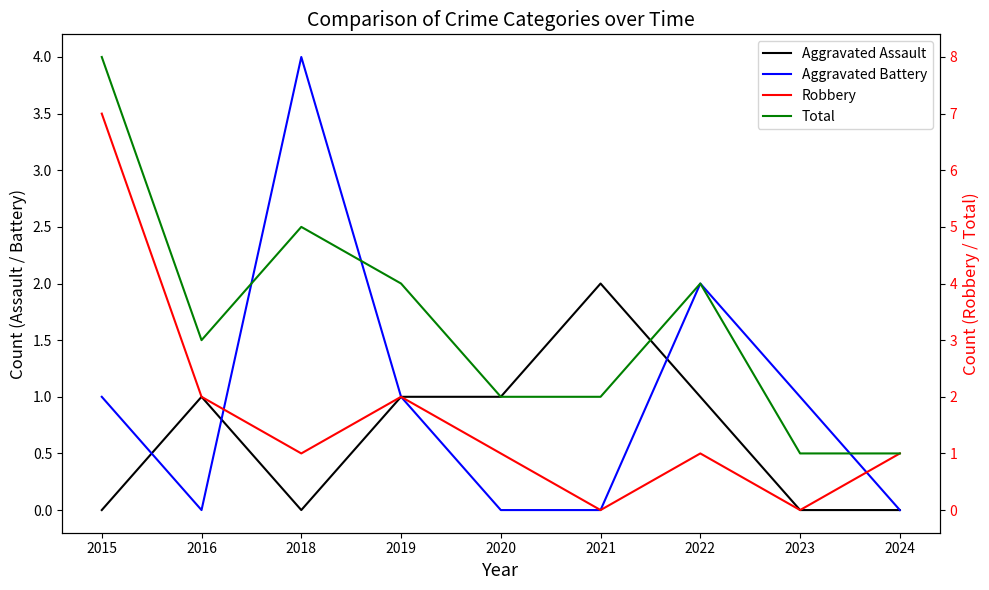

In Aggravated Battery, how many points are lower than both neighbors (excluding endpoints)?

1